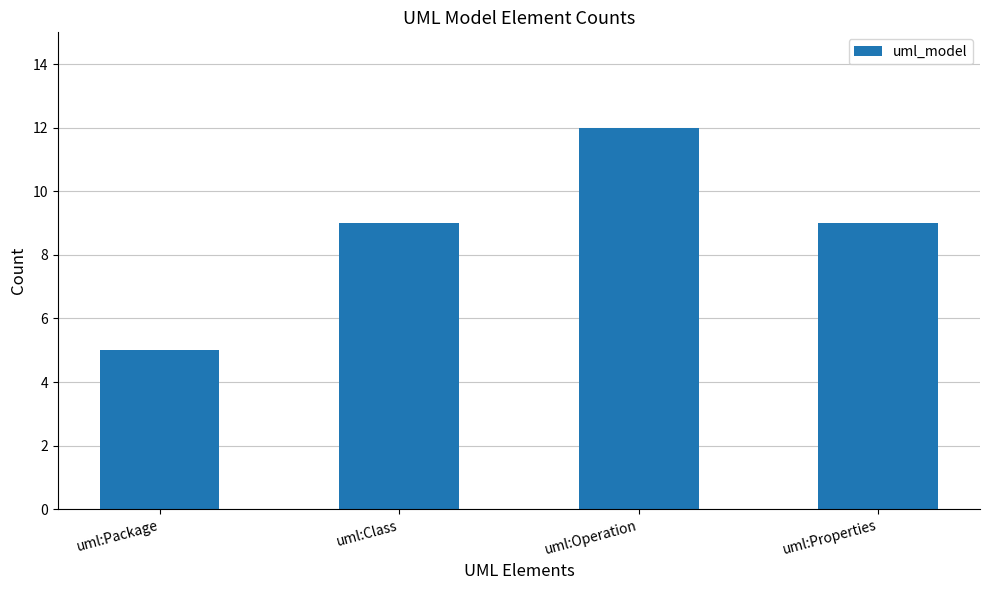

Reading left to right, list all the values displayed in this chart.

5	9	12	9